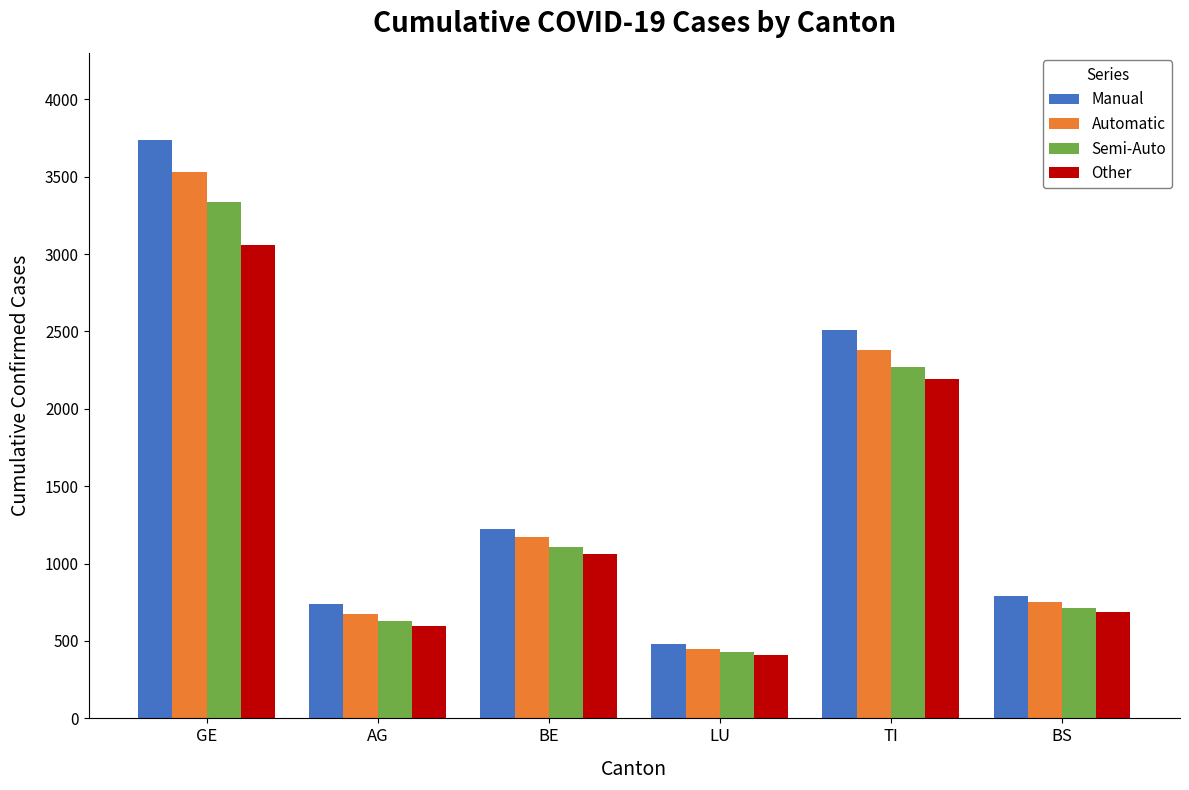

Rank the series by their average value, from lowest to highest.

Other, Semi-Auto, Automatic, Manual